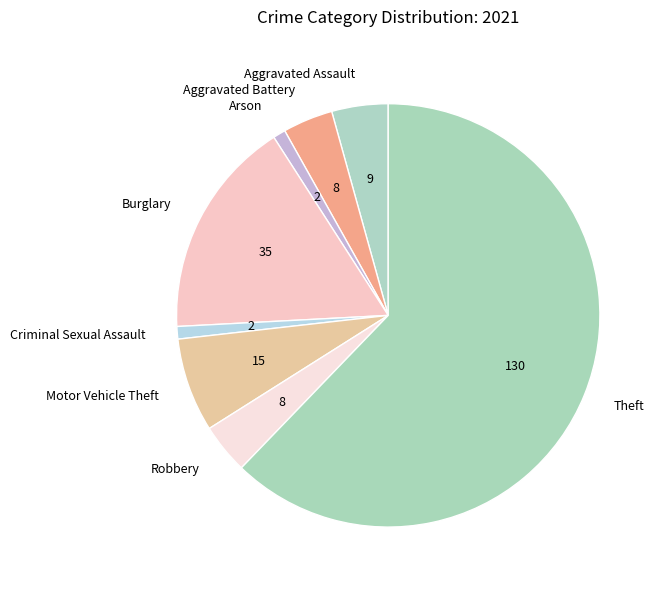

What is the largest slice in the pie chart?

Theft